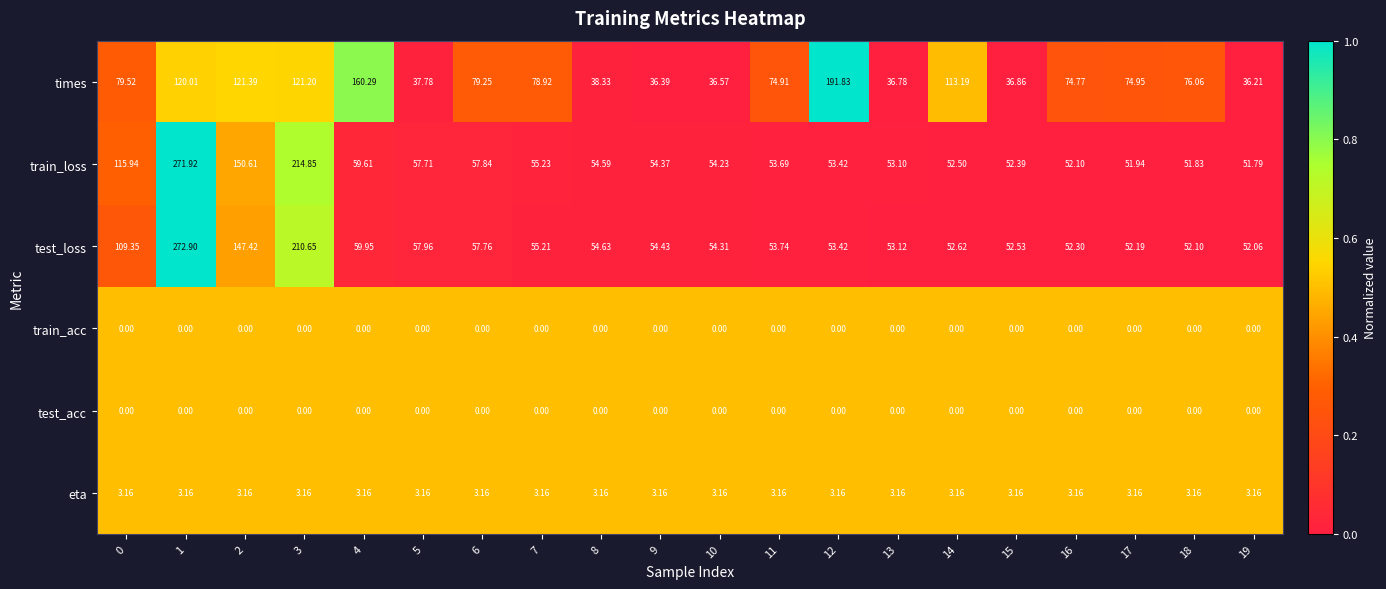

How many data points in test_loss are less than 54?

9